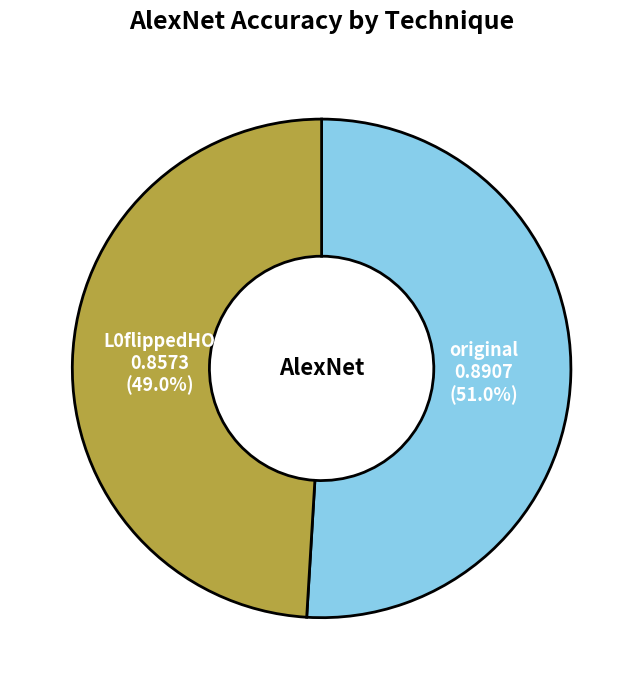

Does any single category account for the majority?

Yes